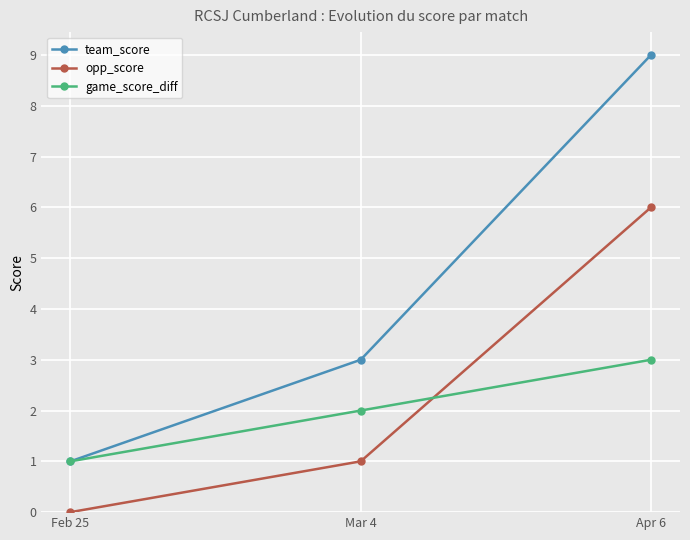

Which series has the widest spread of values?

team_score